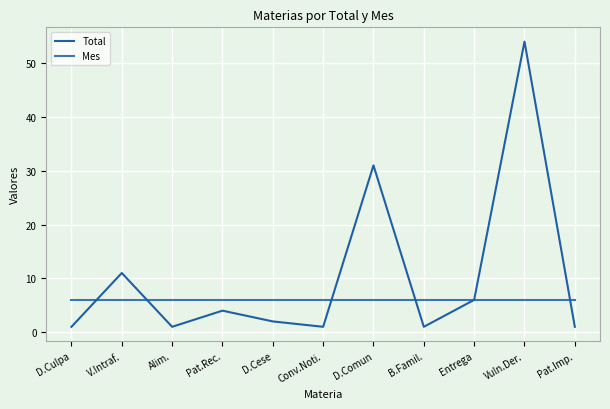

Which series has the largest total across all categories?

Total